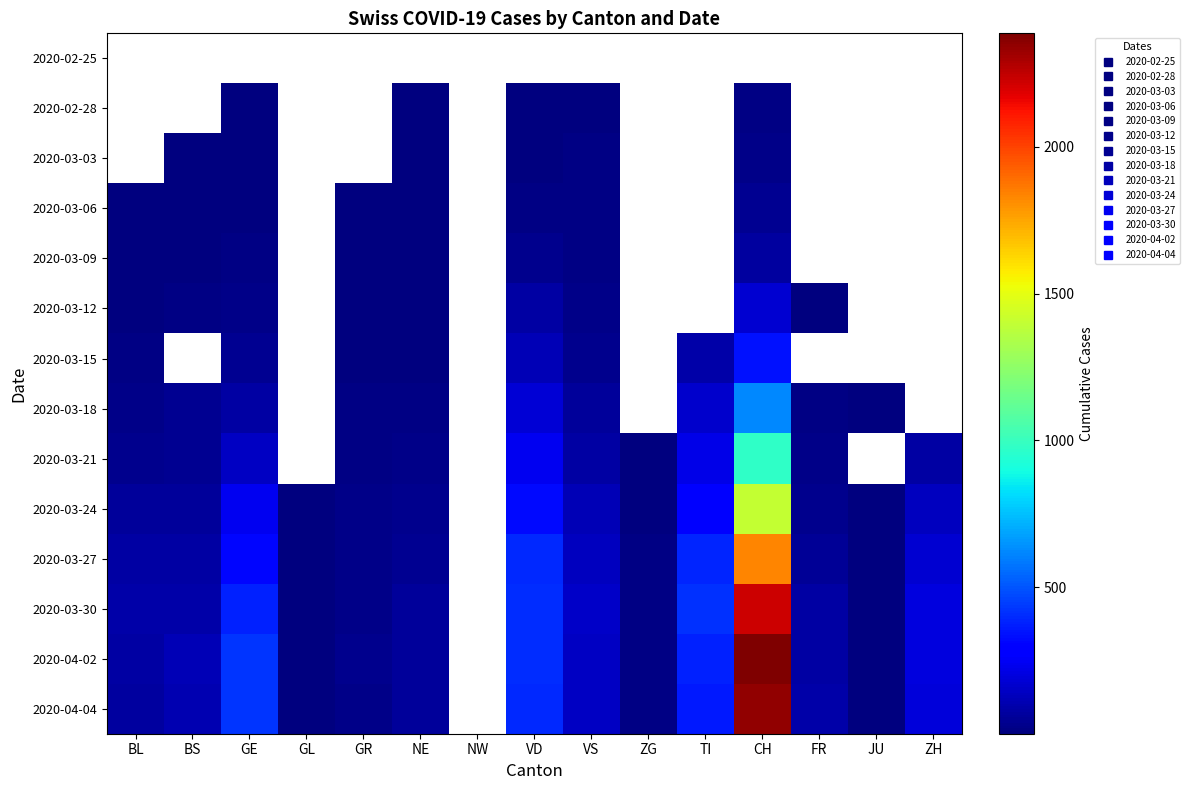

Which category has the lowest value across all series?

NE